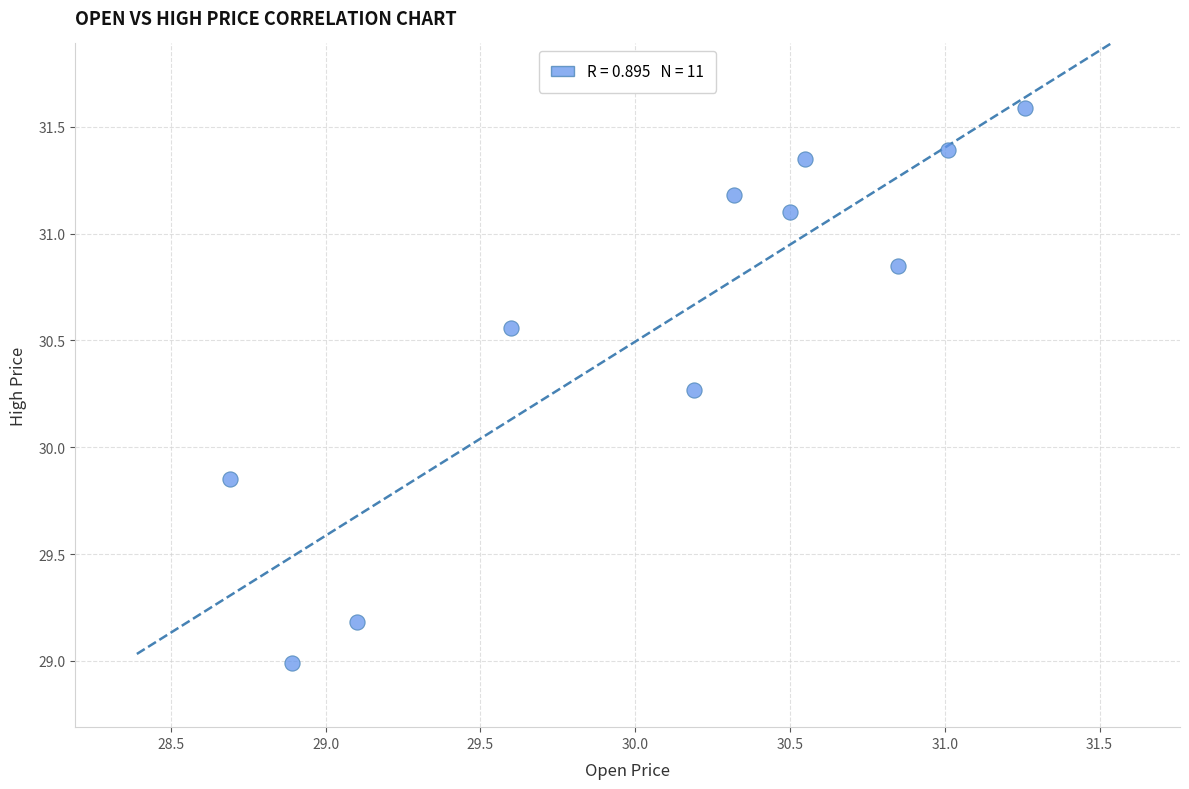

What is the range of X values (max minus min)?

2.6